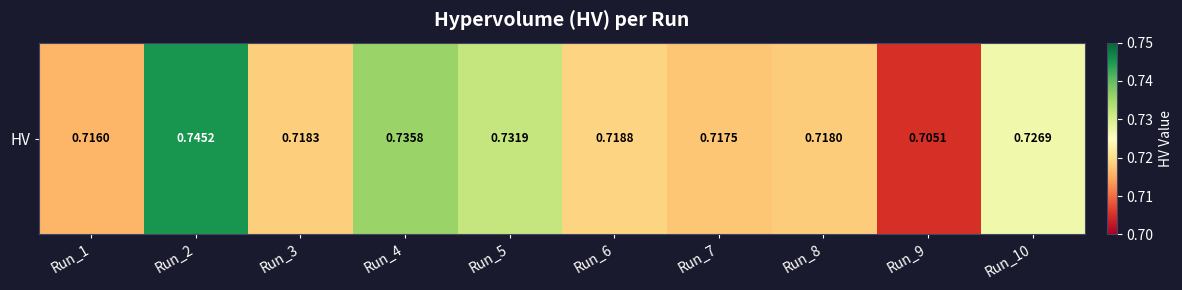

How many data points does each series have?

10